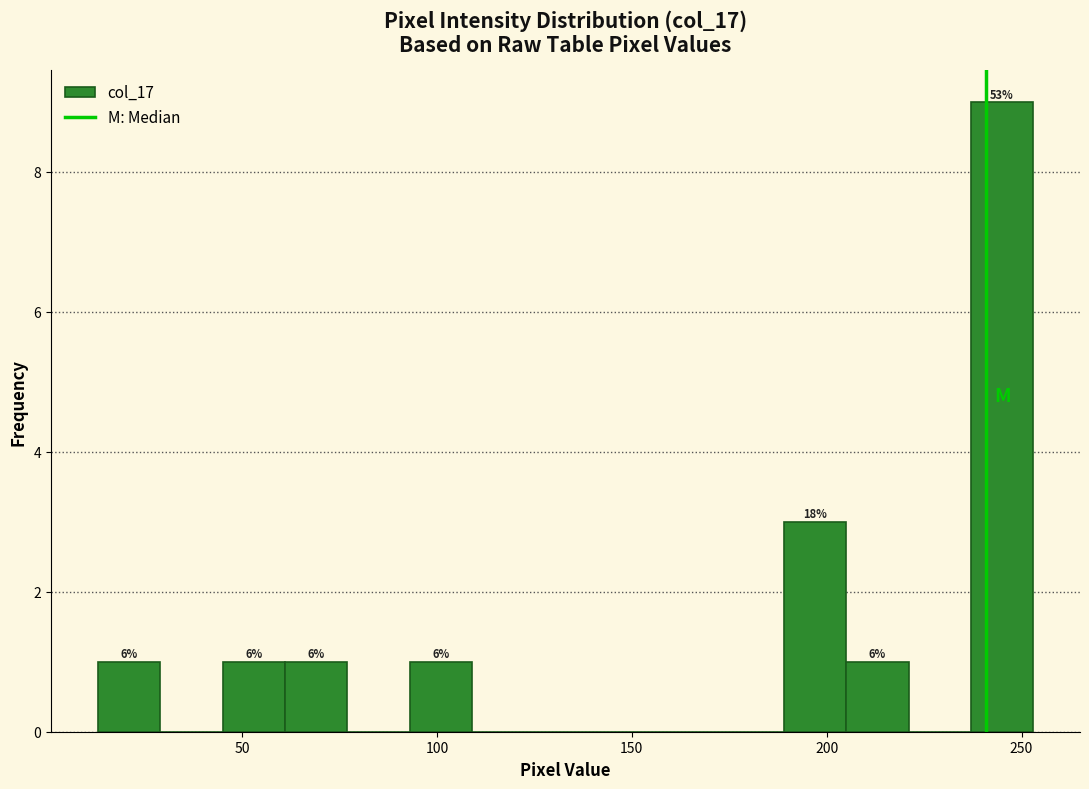

Around what value on the x-axis is the tallest bar? Give the approximate position of its centre, as read against the axis.

245